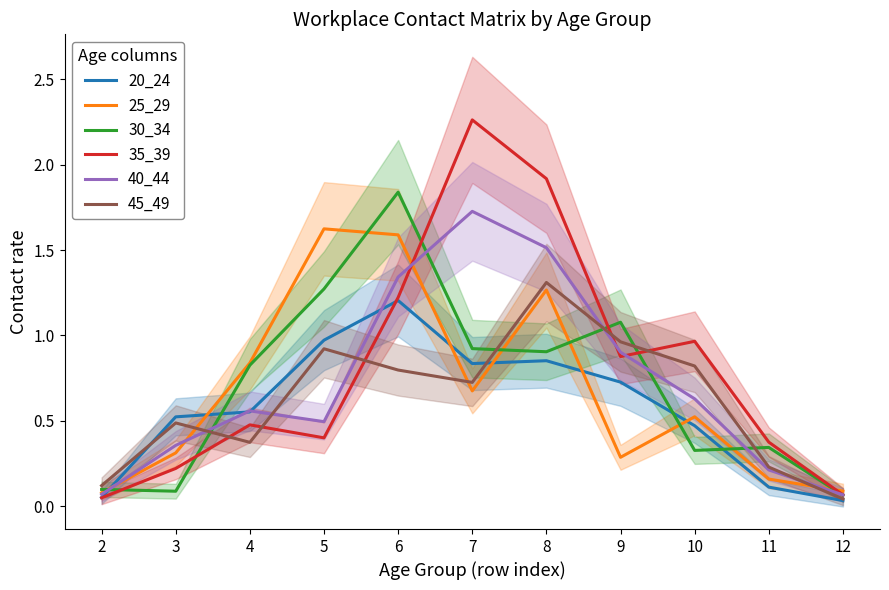

Reading right to left, list all the values displayed in this chart.

20_24: 12=0.0	11=0.1	10=0.5	9=0.7	8=0.9	7=0.8	6=1.2	5=1.0	4=0.6	3=0.5	2=0.1
25_29: 12=0.1	11=0.2	10=0.5	9=0.3	8=1.3	7=0.7	6=1.6	5=1.6	4=0.8	3=0.3	2=0.1
30_34: 12=0.1	11=0.3	10=0.3	9=1.1	8=0.9	7=0.9	6=1.8	5=1.3	4=0.8	3=0.1	2=0.1
35_39: 12=0.1	11=0.4	10=1.0	9=0.9	8=1.9	7=2.3	6=1.2	5=0.4	4=0.5	3=0.2	2=0.0
40_44: 12=0.1	11=0.2	10=0.6	9=0.9	8=1.5	7=1.7	6=1.3	5=0.5	4=0.6	3=0.4	2=0.1
45_49: 12=0.0	11=0.2	10=0.8	9=1.0	8=1.3	7=0.7	6=0.8	5=0.9	4=0.4	3=0.5	2=0.1